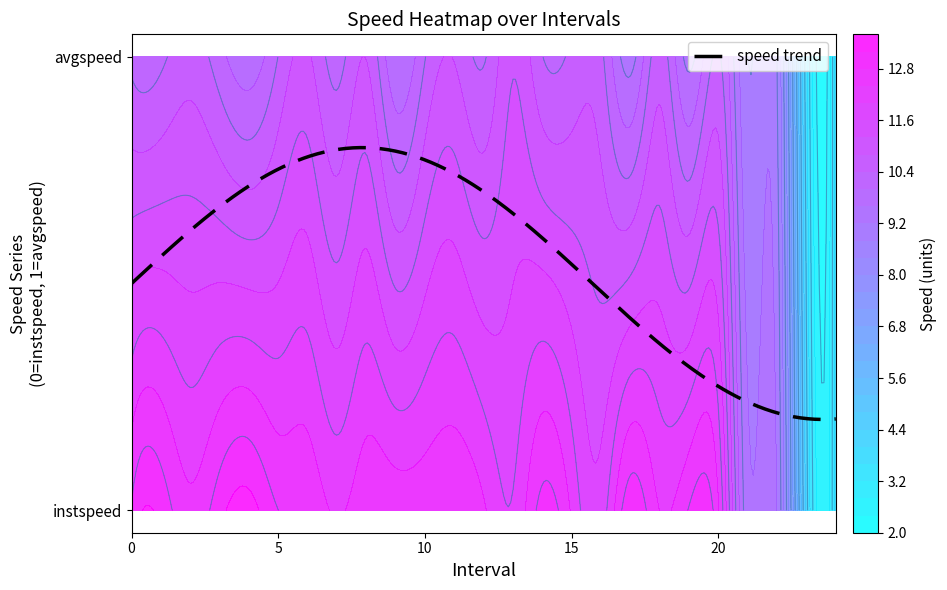

Is it true that 2.0 equals 6.7 at 0?

False